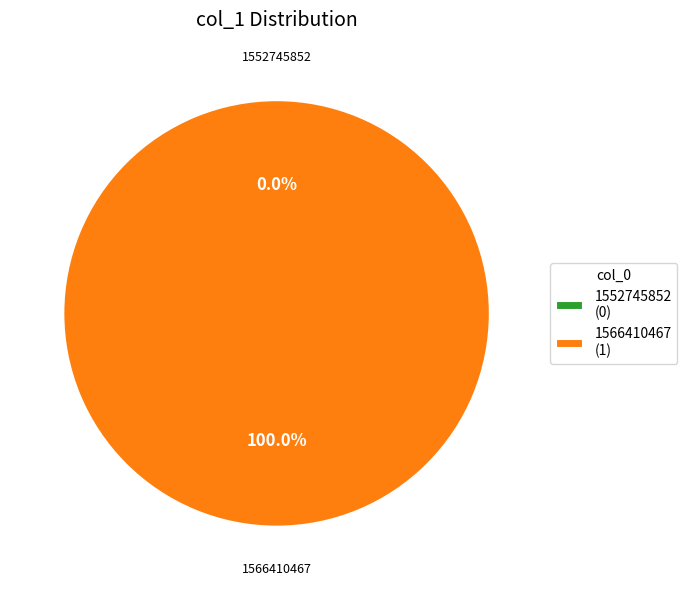

How many slices are in this pie chart?

2